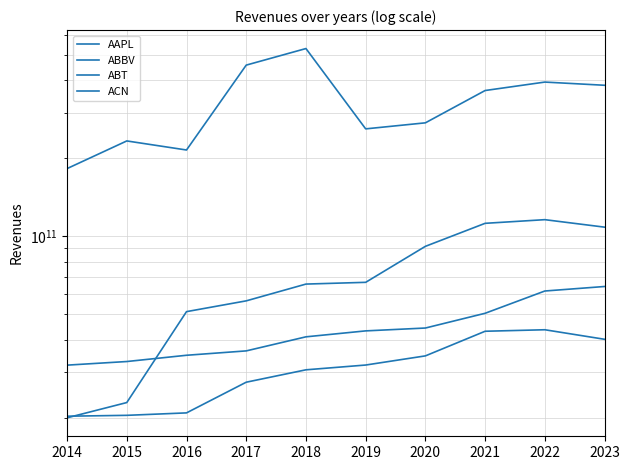

What are all the series names shown in the legend?

AAPL, ABBV, ABT, ACN